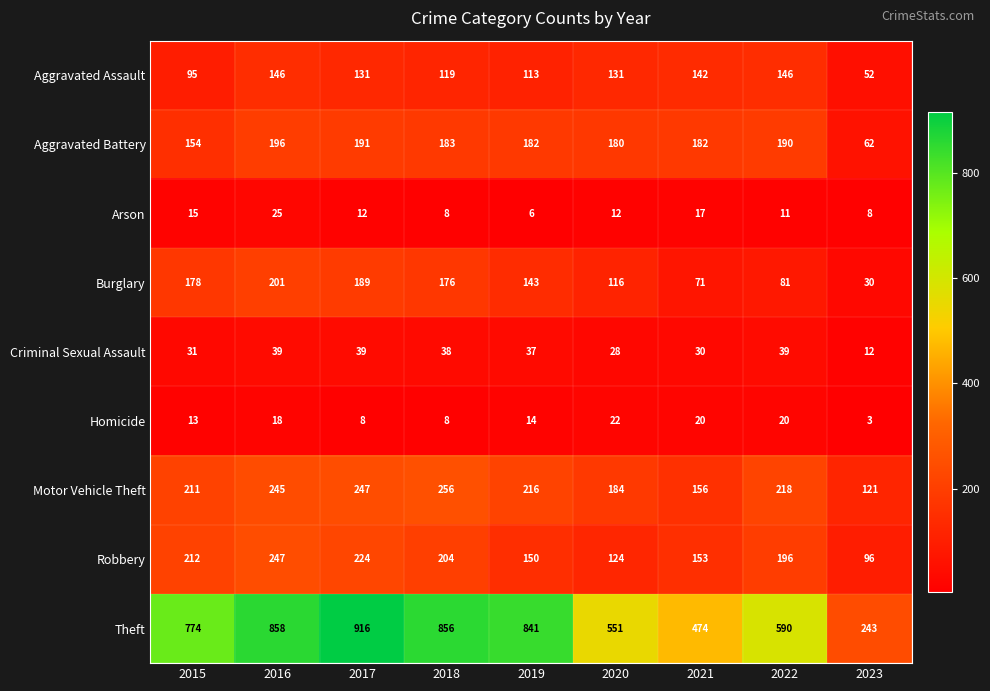

At which category is the sum across all series the highest?

2016